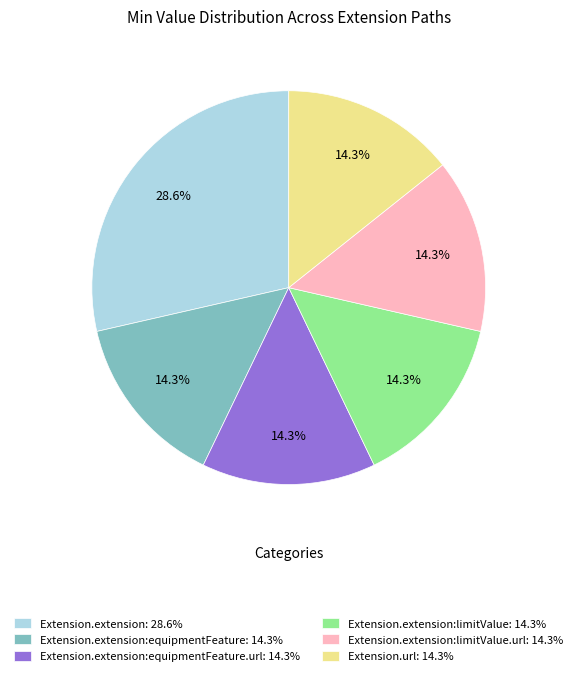

Does any single category account for the majority?

No